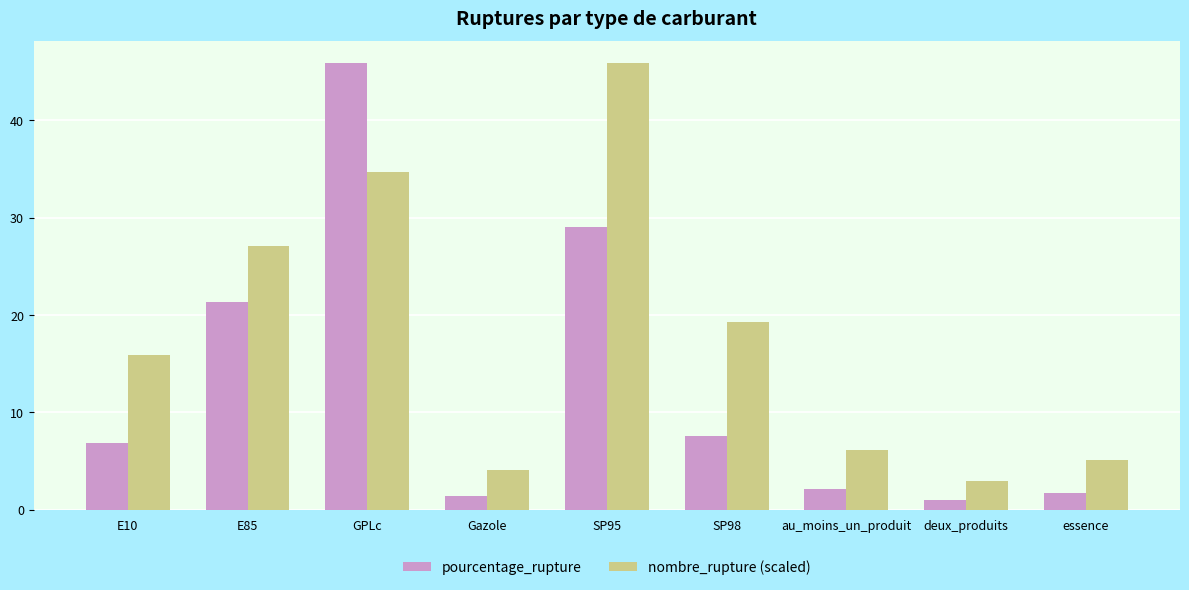

What are all the series names shown in the legend?

pourcentage_rupture, nombre_rupture (scaled)